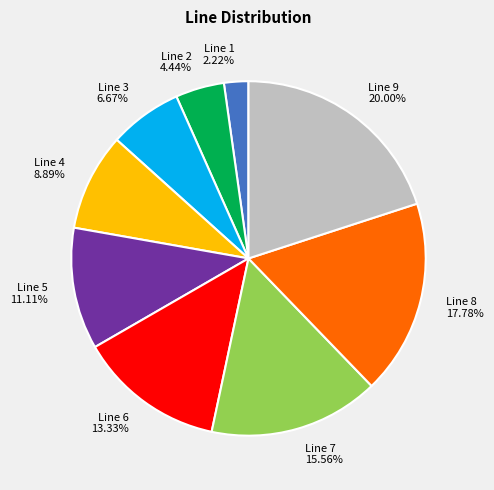

To the nearest percent, what is the difference between the Line 8 and Line 7 slice percentages?

2%